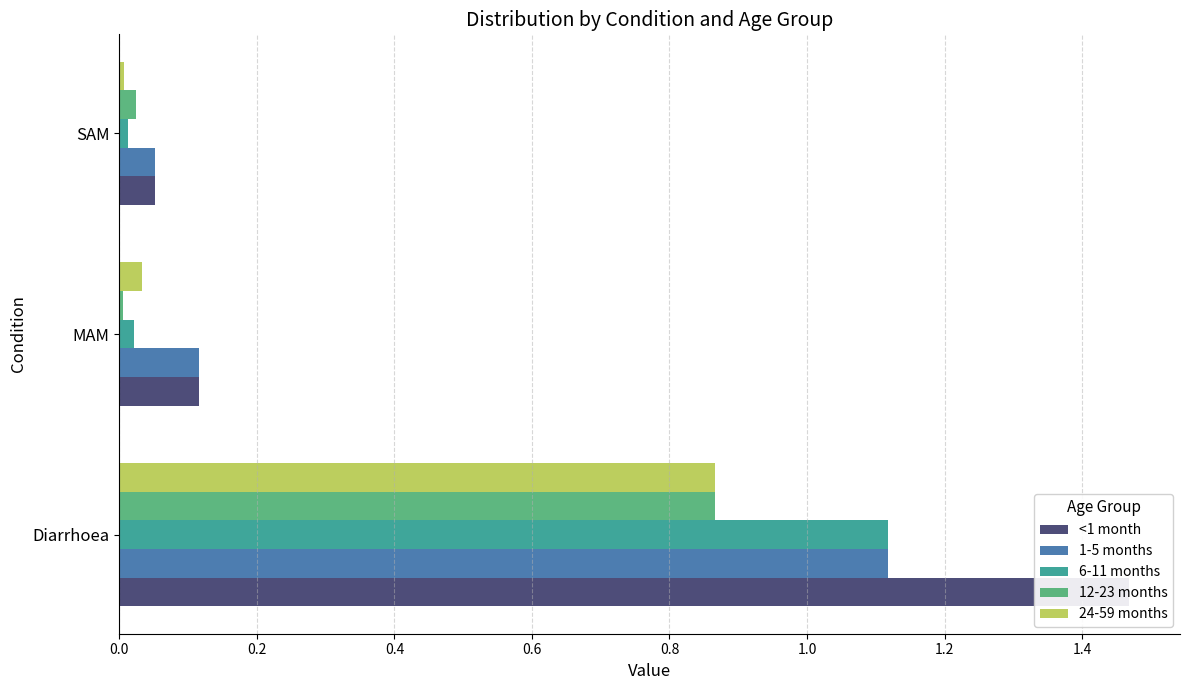

How many bars are there in each group?

5